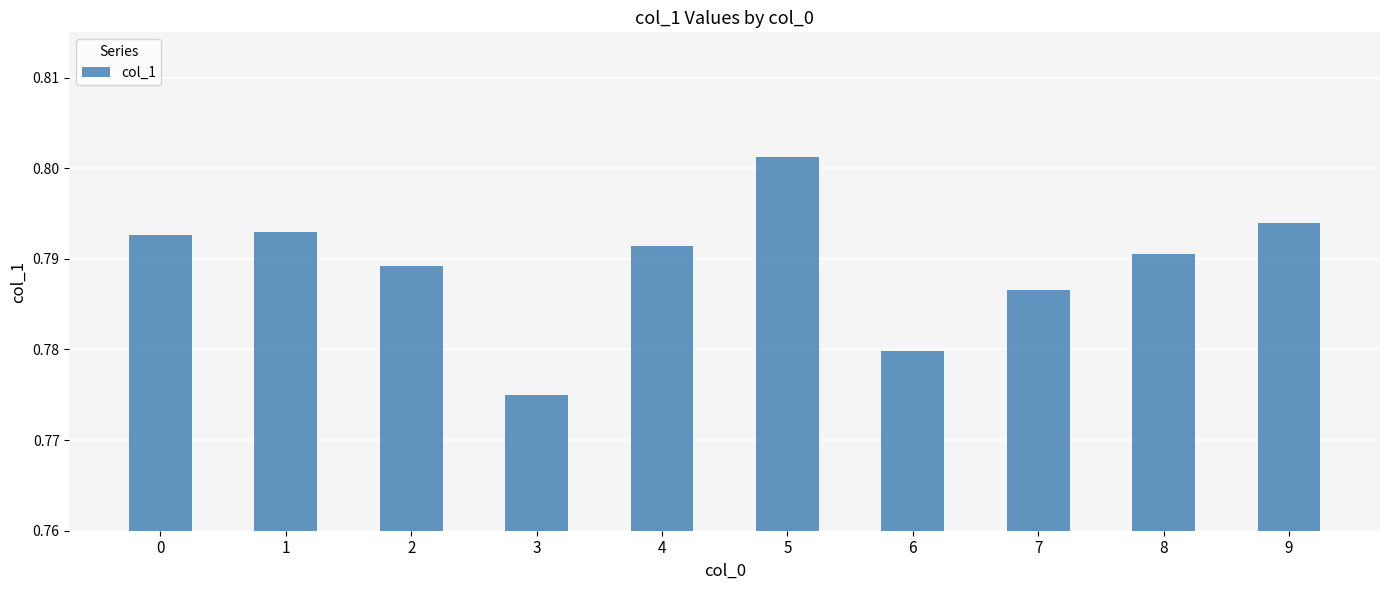

What is the sum of the values at 7 and 3?

1.6